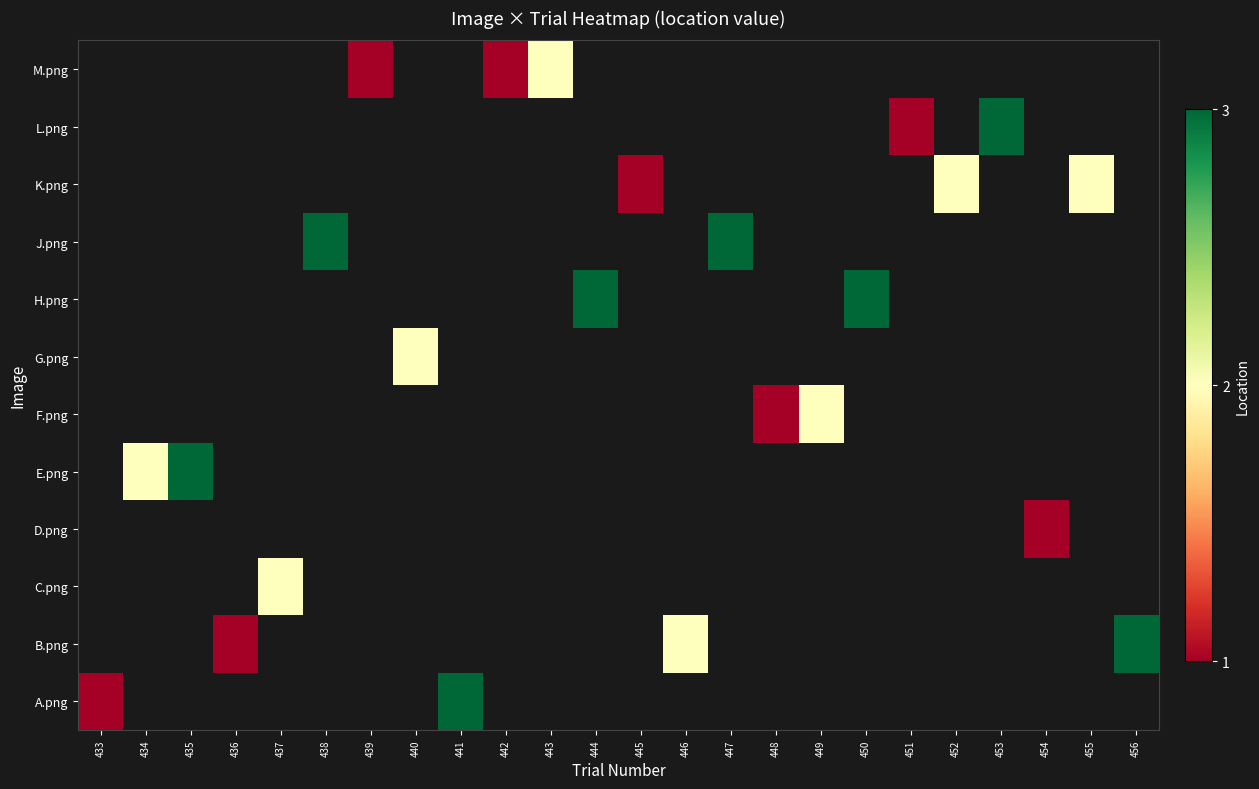

Rank the series by their average value, from lowest to highest.

A.png, B.png, C.png, D.png, E.png, F.png, G.png, H.png, J.png, K.png, L.png, M.png